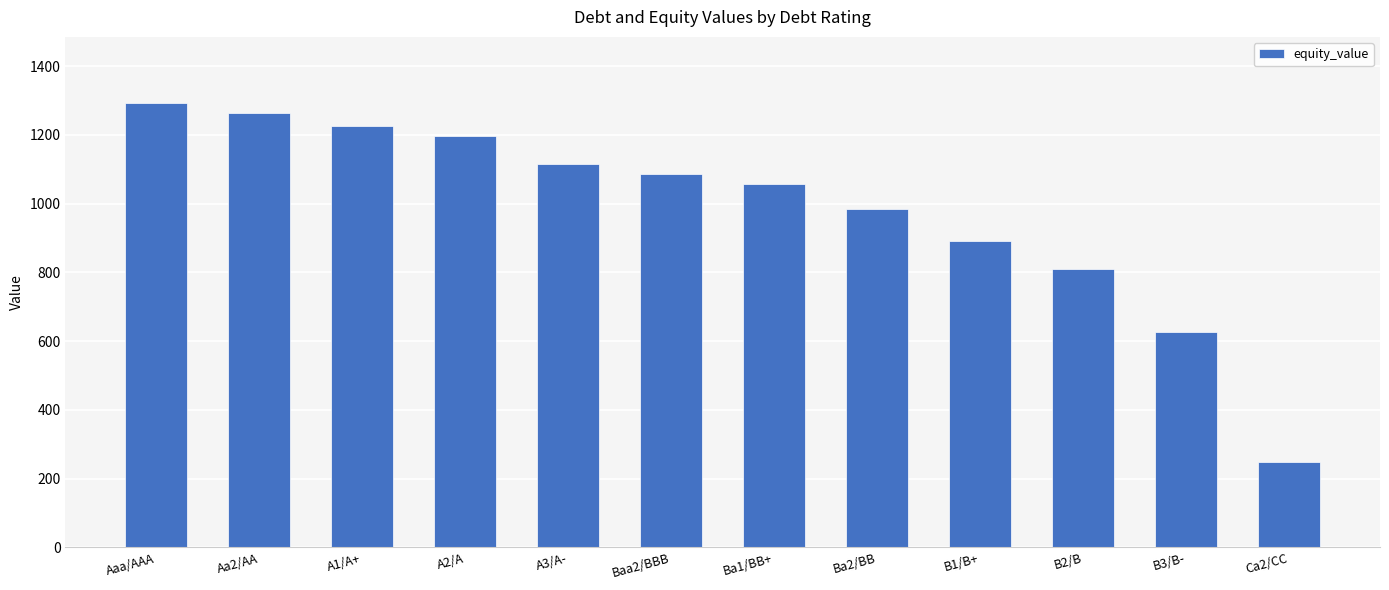

Are the bars grouped side by side (vs. stacked)?

No